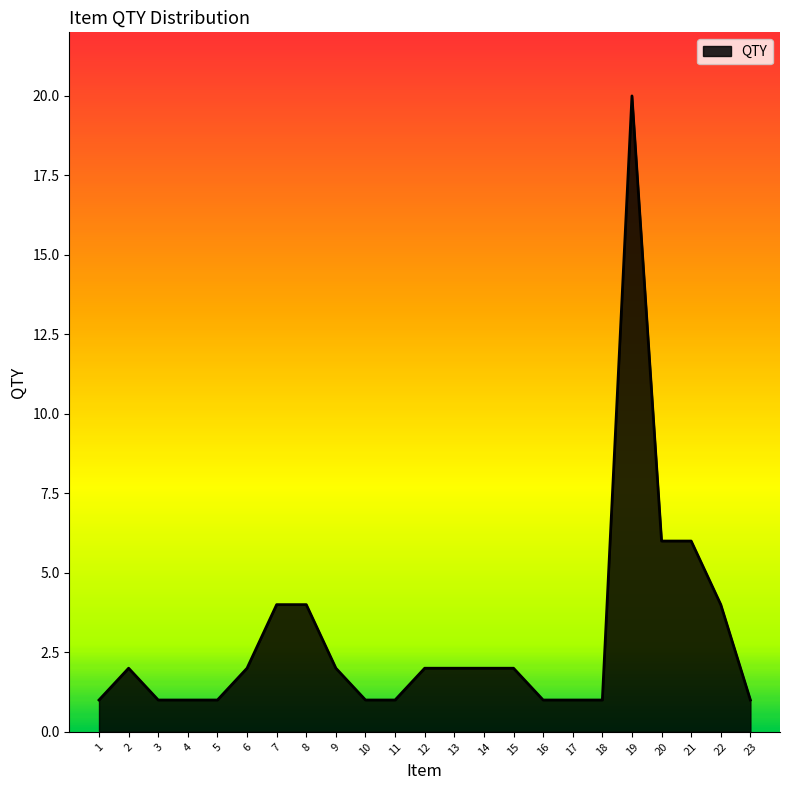

The value at 18 is 1. True or false?

True